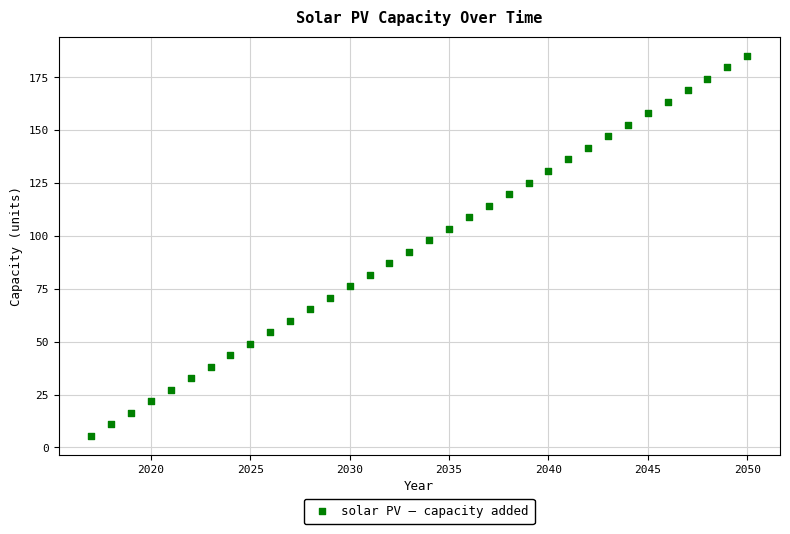

What is the range of Y values (max minus min)?

179.8